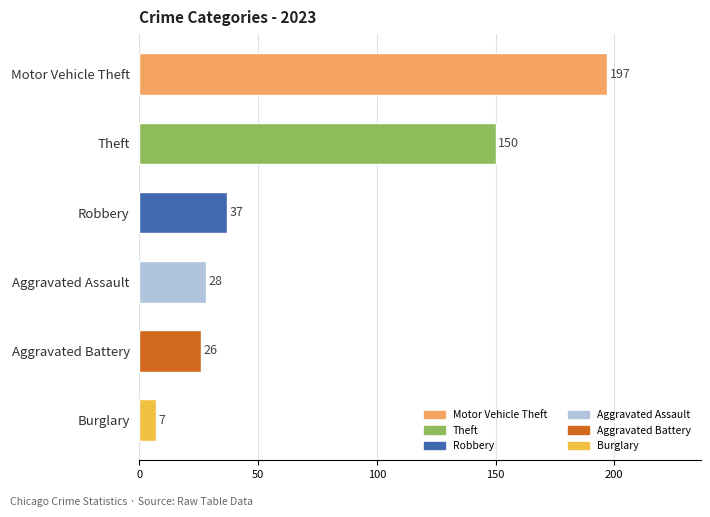

What is the change in value from Robbery to Aggravated Battery?

-11